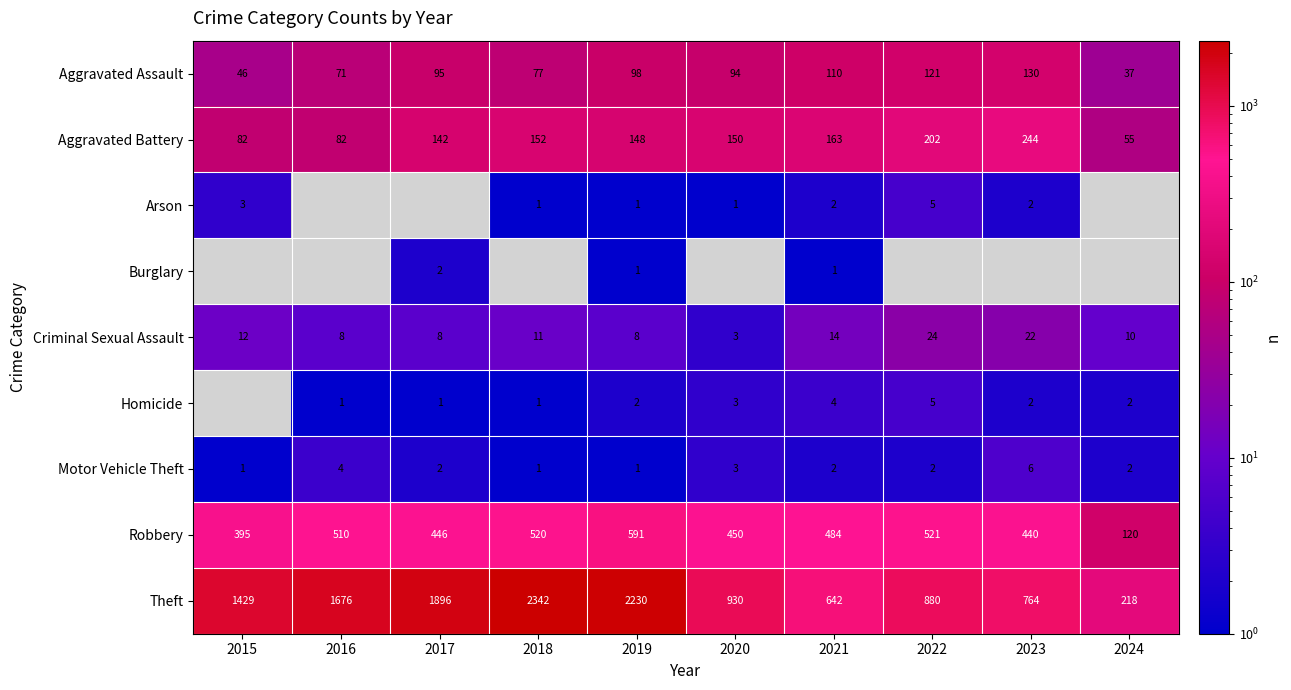

What is the average value of the Criminal Sexual Assault series?

12